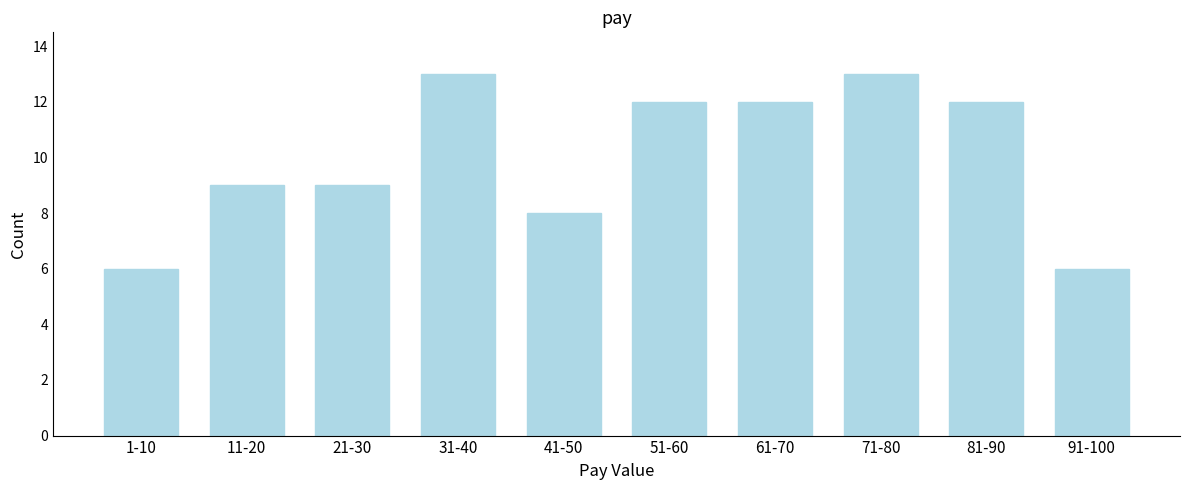

Reading left to right, what are all the values shown in this chart?

6	9	9	13	8	12	12	13	12	6